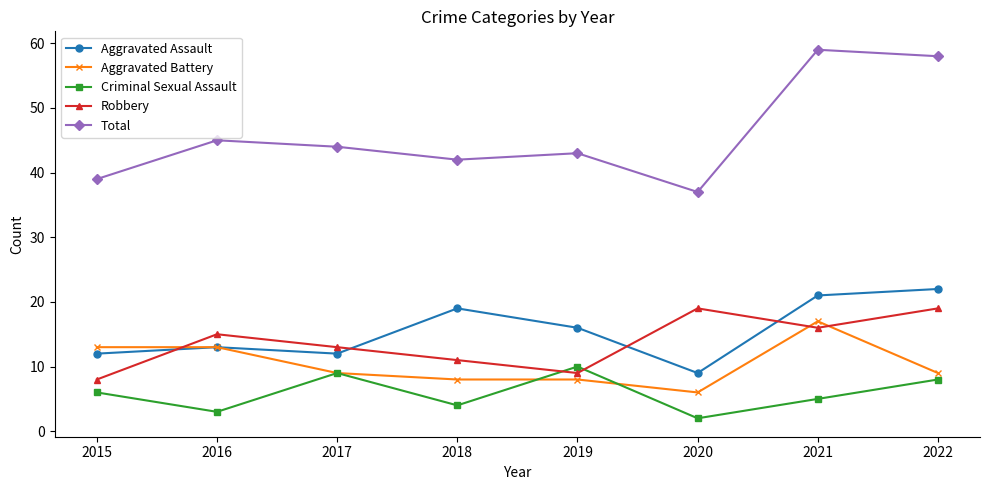

Reading left to right, list all the values displayed in this chart.

Aggravated Assault: 12	13	12	19	16	9	21	22
Aggravated Battery: 13	13	9	8	8	6	17	9
Criminal Sexual Assault: 6	3	9	4	10	2	5	8
Robbery: 8	15	13	11	9	19	16	19
Total: 39	45	44	42	43	37	59	58